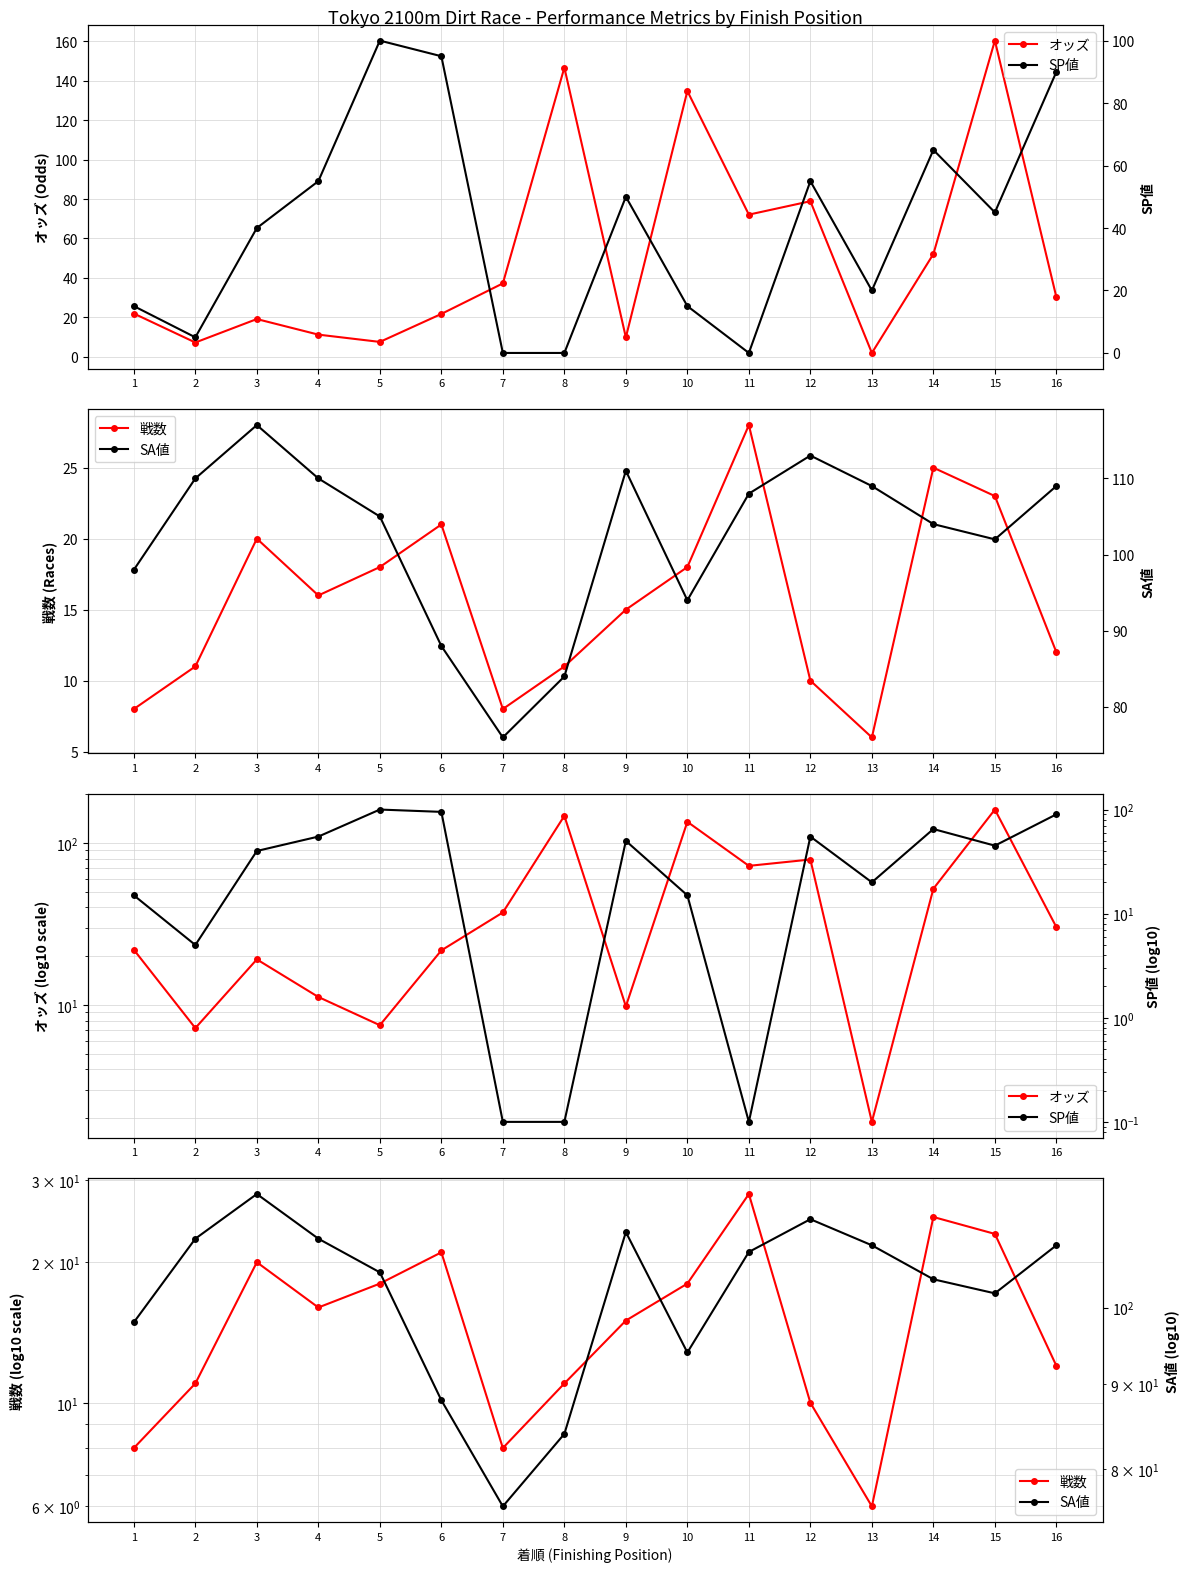

True or false: 戦数 has more than 1 points higher than both neighbors.

True